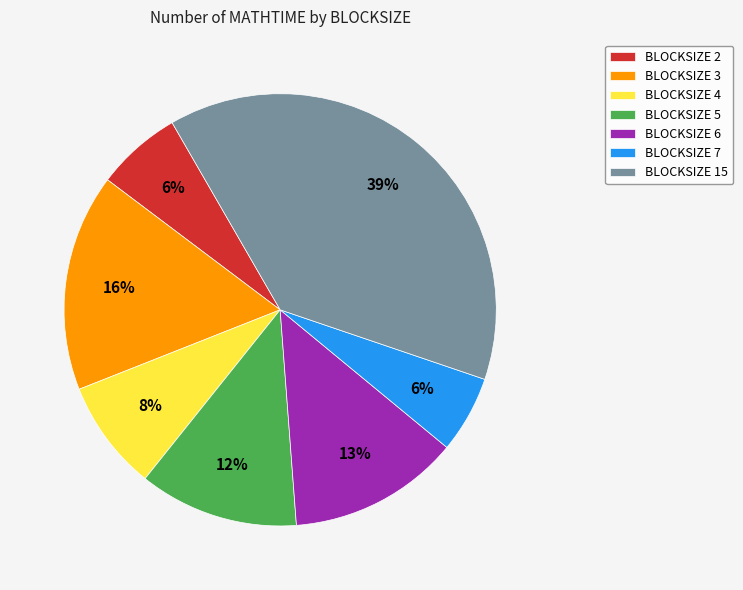

To the nearest percent, what percentage of the pie is BLOCKSIZE 5?

12%